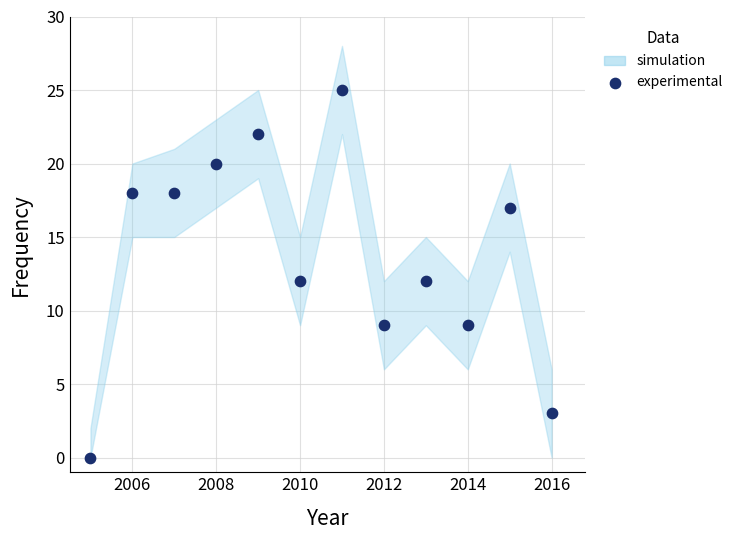

What is the average Y value?

14